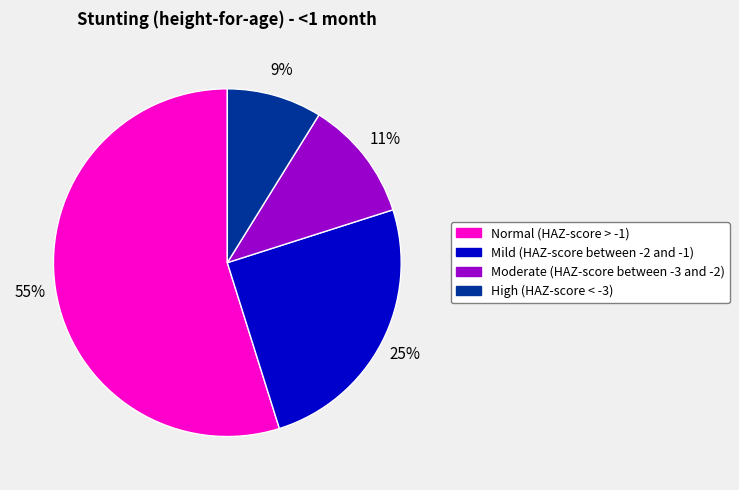

Which category has the smallest portion of the pie?

High (HAZ-score < -3)